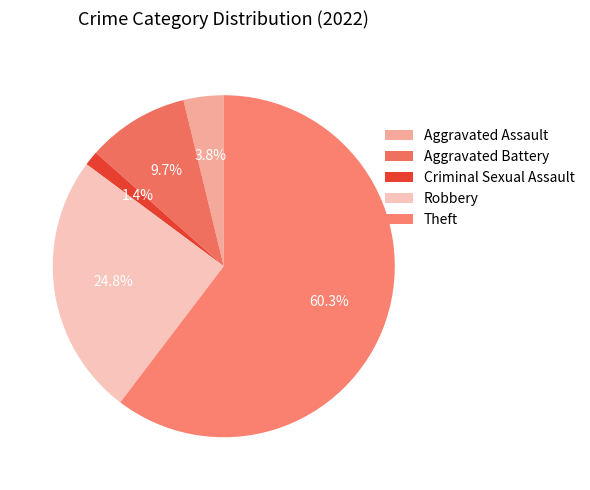

How many slices are in this pie chart?

5